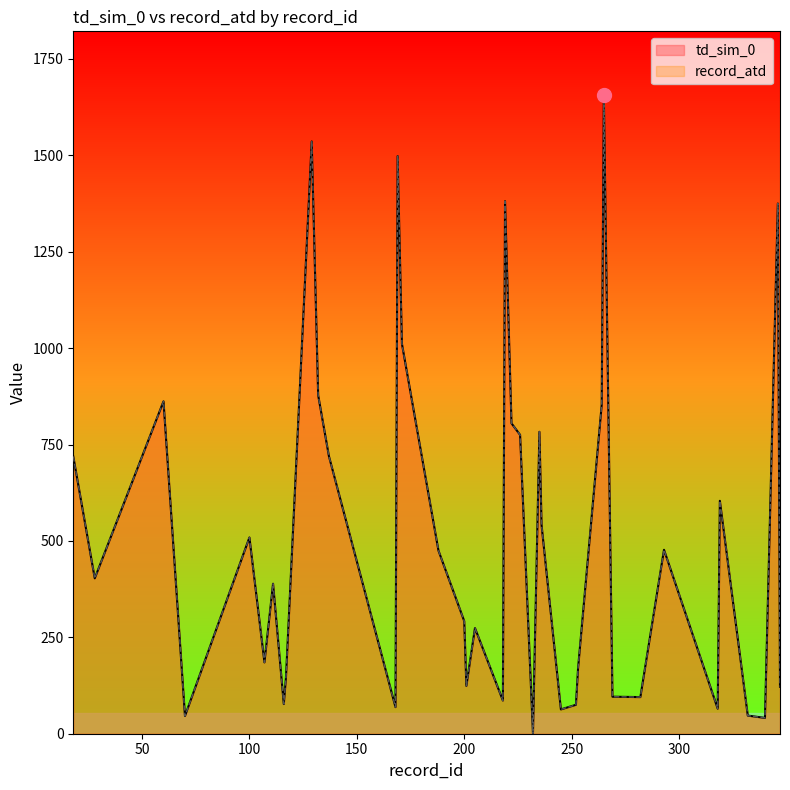

How many values in the record_atd series are below 403?

20